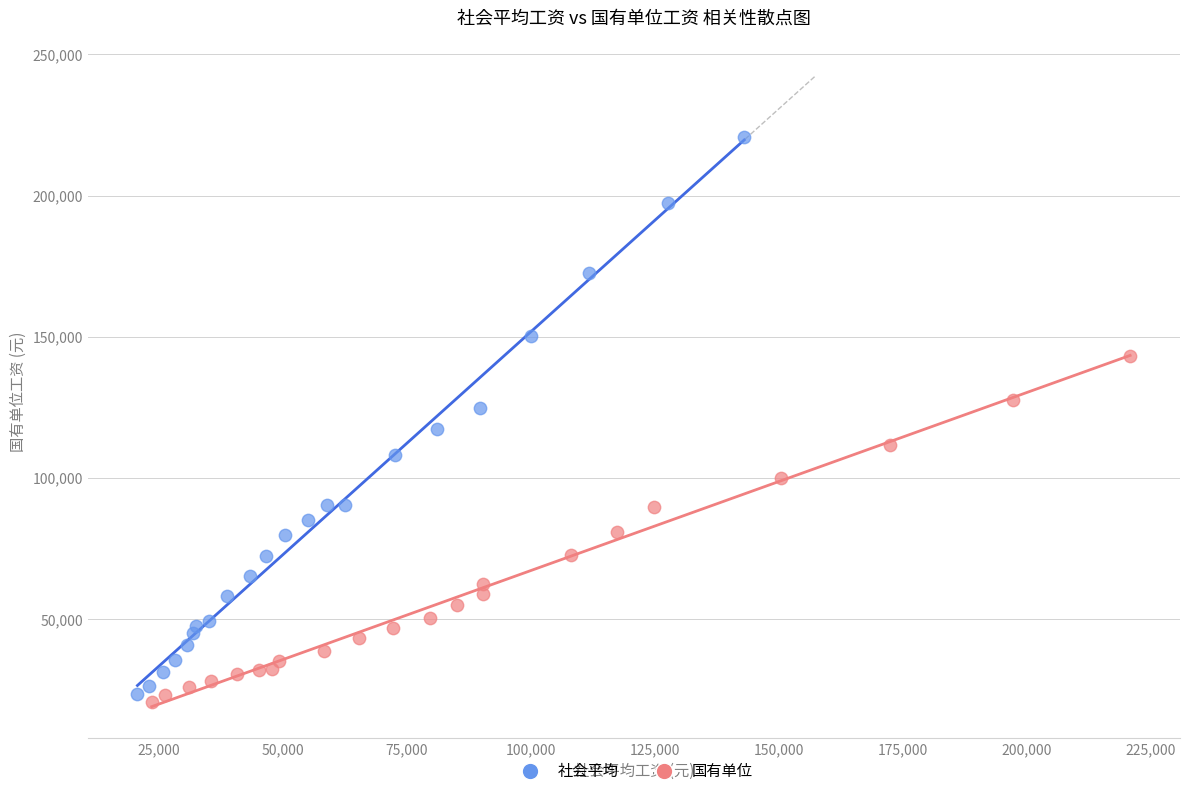

Which series contains the highest Y value?

社会平均